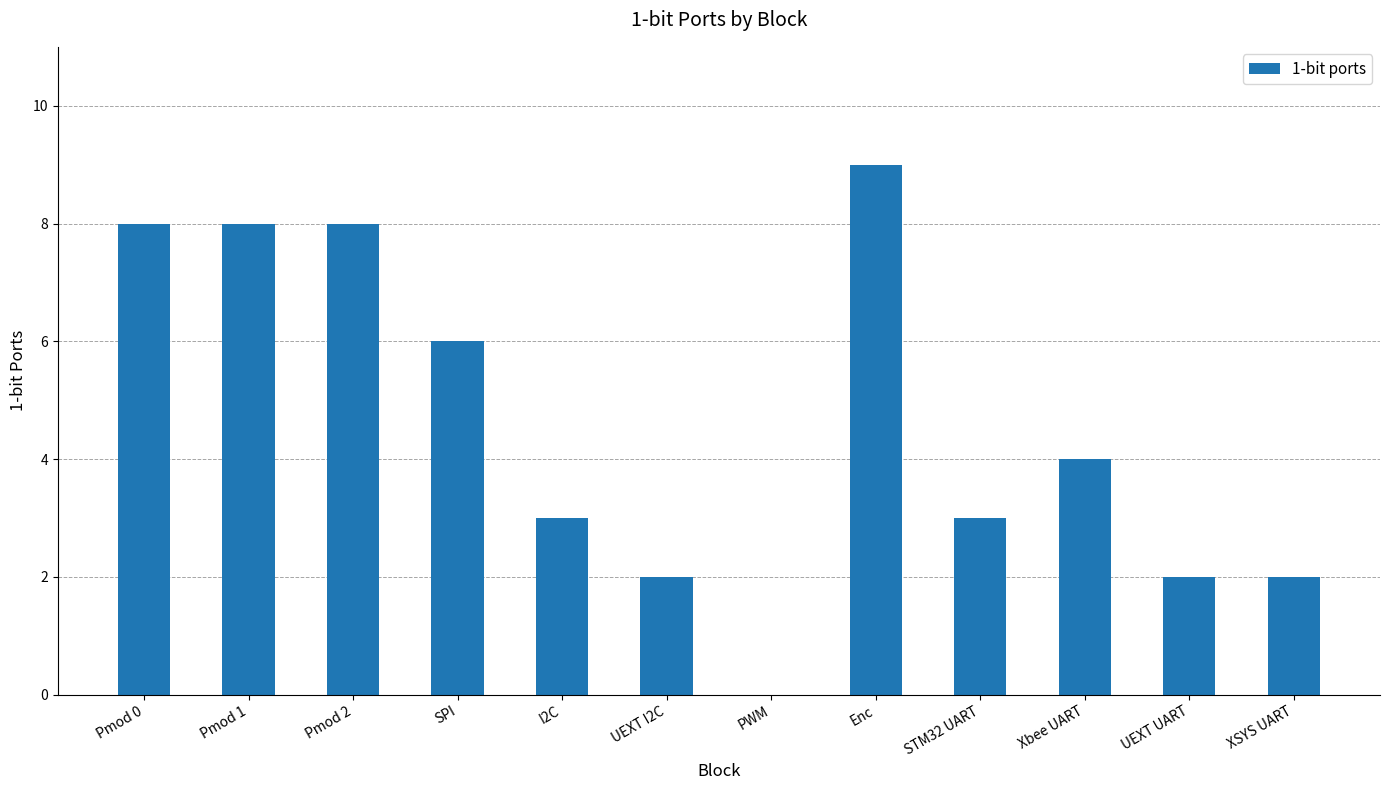

The chart shows a value of 1 at UEXT UART. True or false?

False